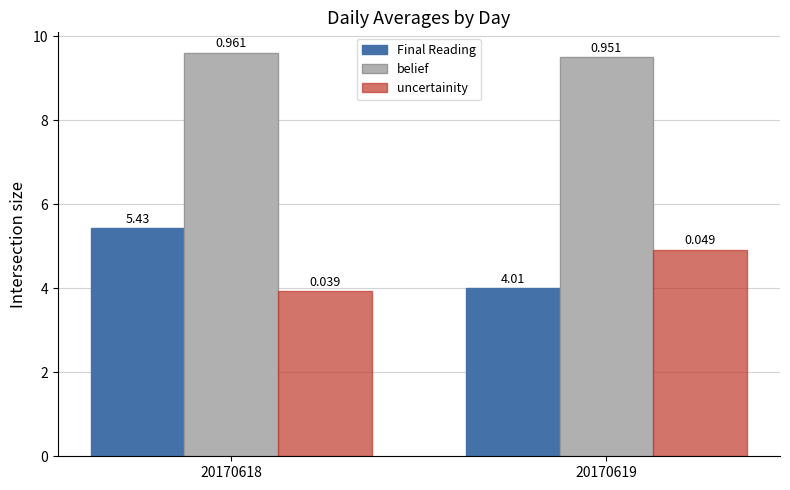

The Final Reading series shows 4.0 at 20170619. True or false?

True